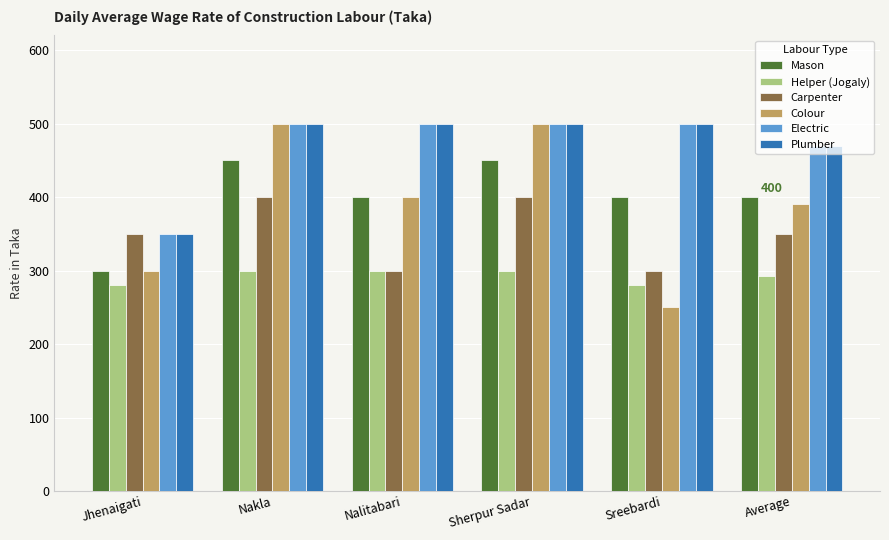

Which series changed the most between Nalitabari and Average?

Carpenter